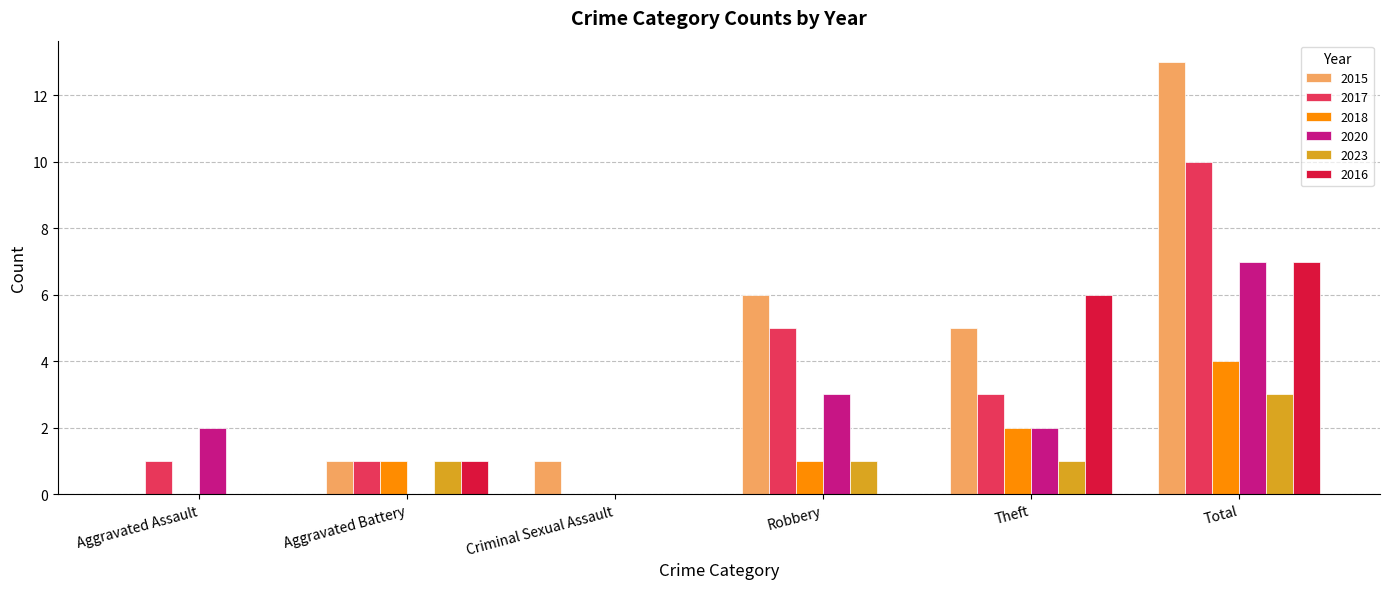

The value of 2015 at Criminal Sexual Assault is 1. True or false?

True